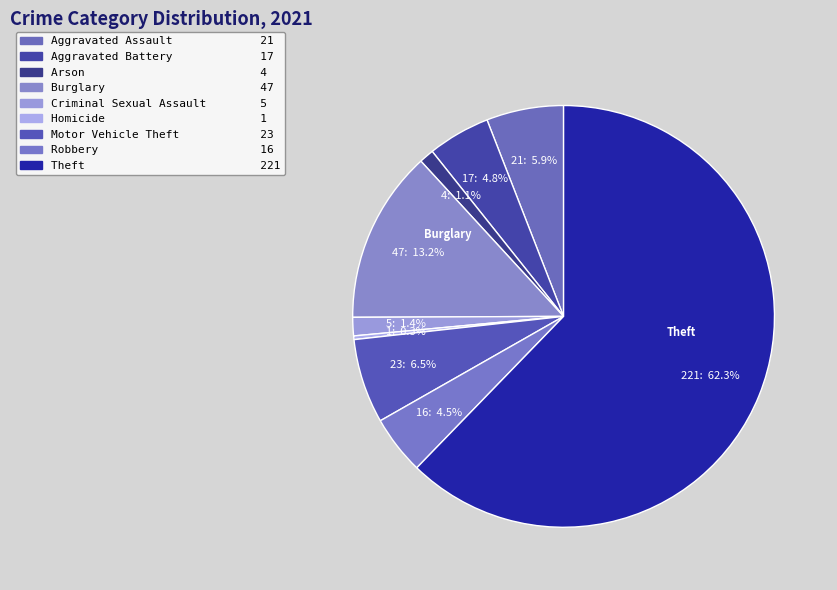

How many segments does this pie chart have?

9